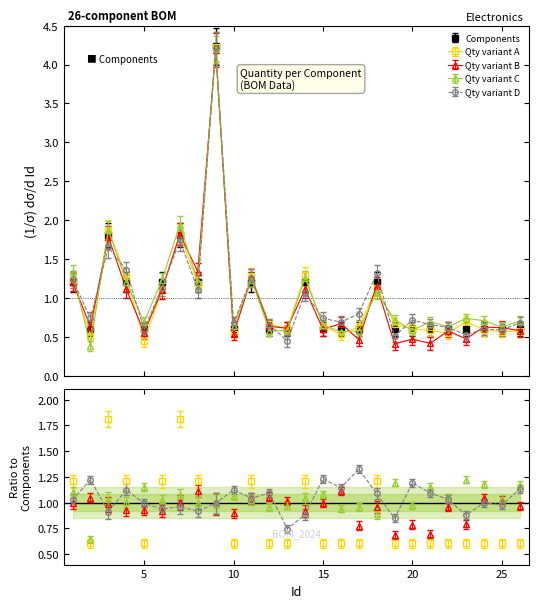

What is the change in value from 5 to 14?

+0.6